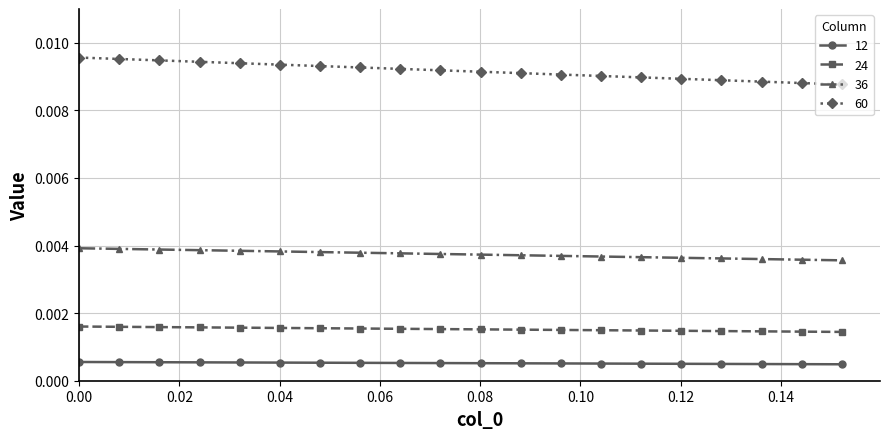

True or false: 24 and 36 intersect in this chart.

False